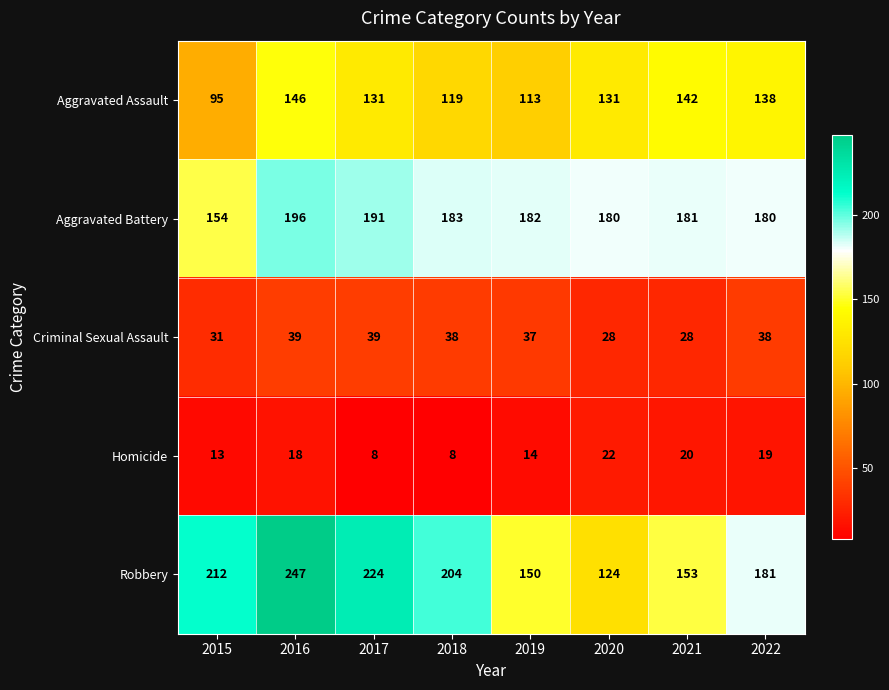

What is the approximate value of Robbery at 2017?

224